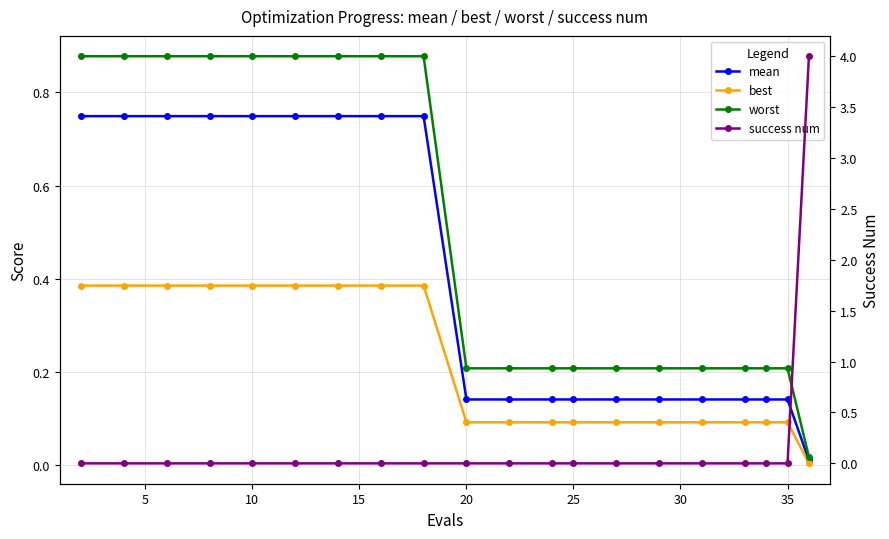

What is the sum of all success num values?

4.0